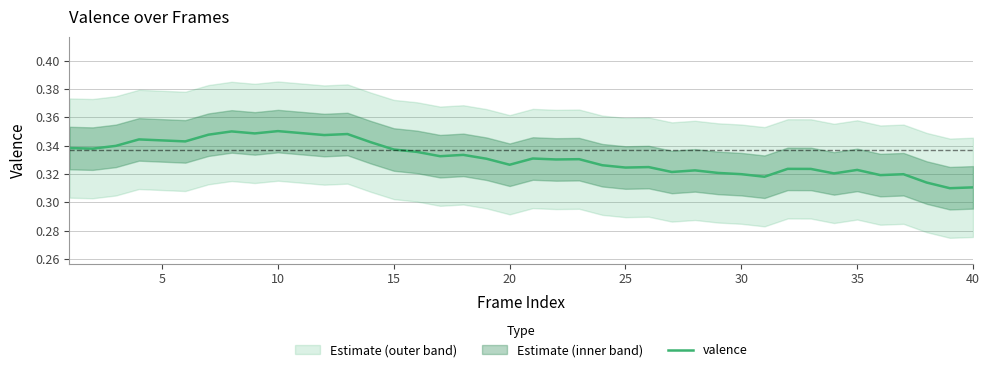

How many points are lower than both their immediate neighbors (excluding endpoints)?

13